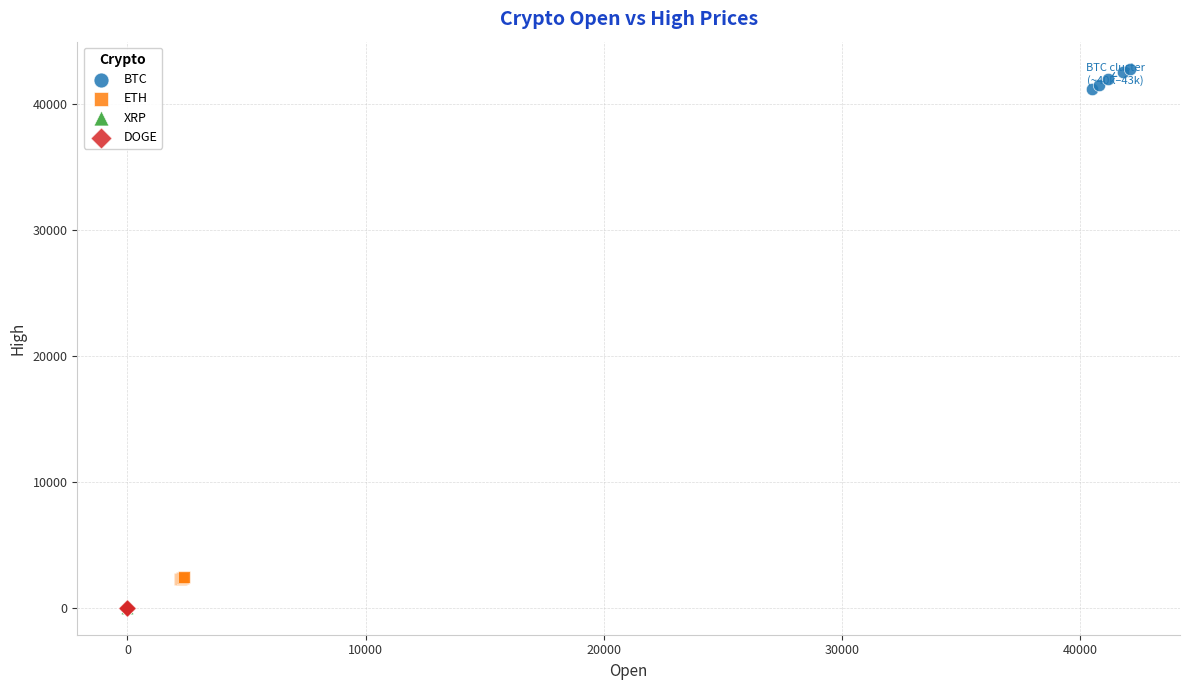

Which series reaches the maximum Y coordinate?

BTC